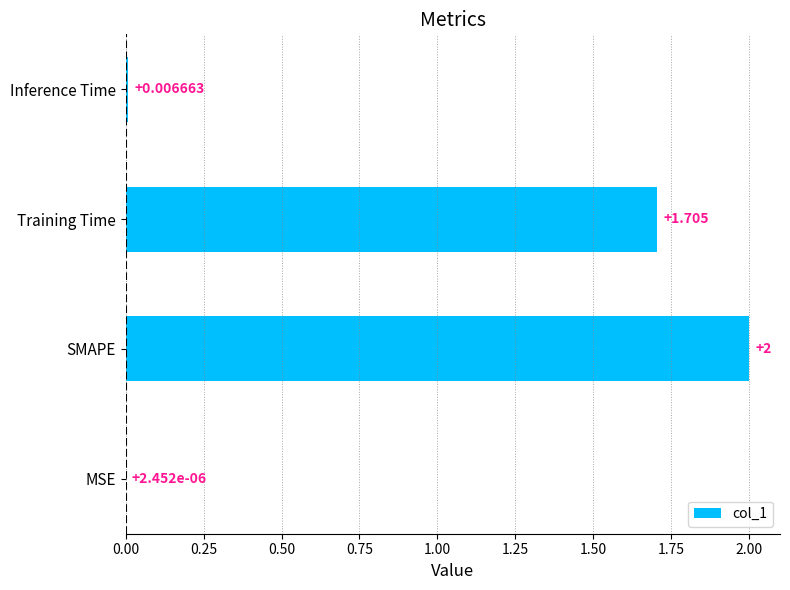

Where is the data nearest to the value 1?

Training Time